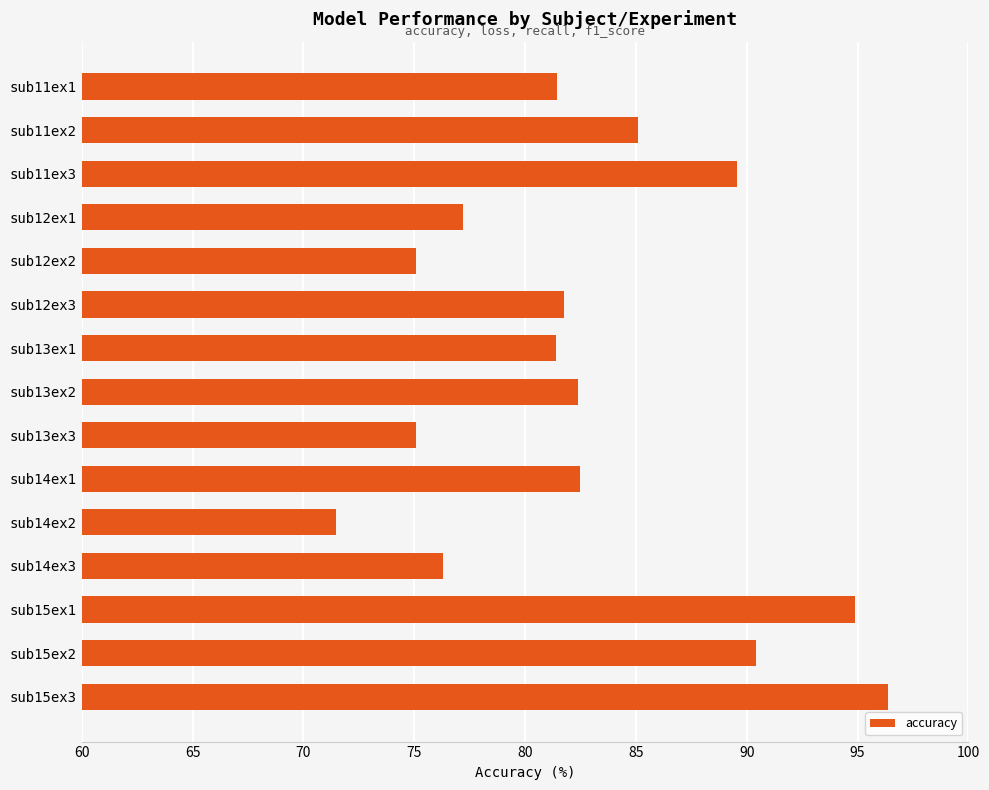

Are the bars horizontal?

Yes